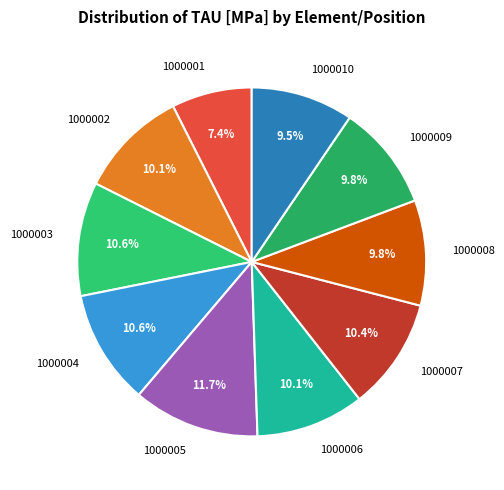

What portion of the pie excludes 1000010?

90.5%